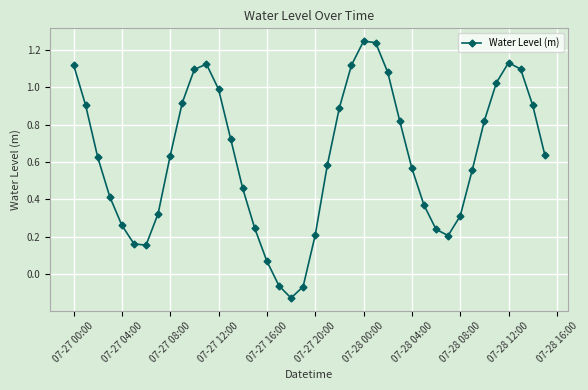

How many points are higher than both their immediate neighbors (excluding endpoints)?

3